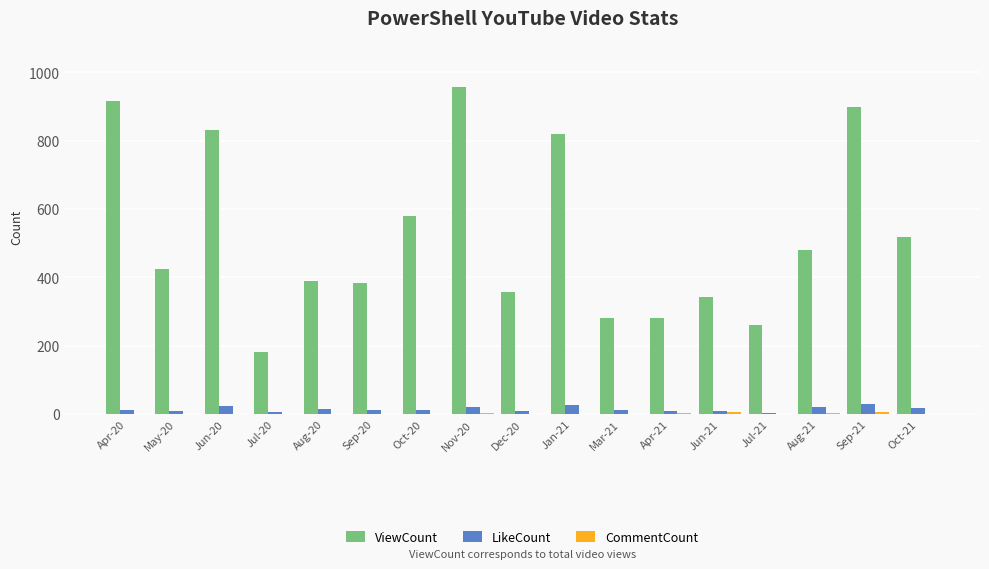

How many series are shown in this chart?

3